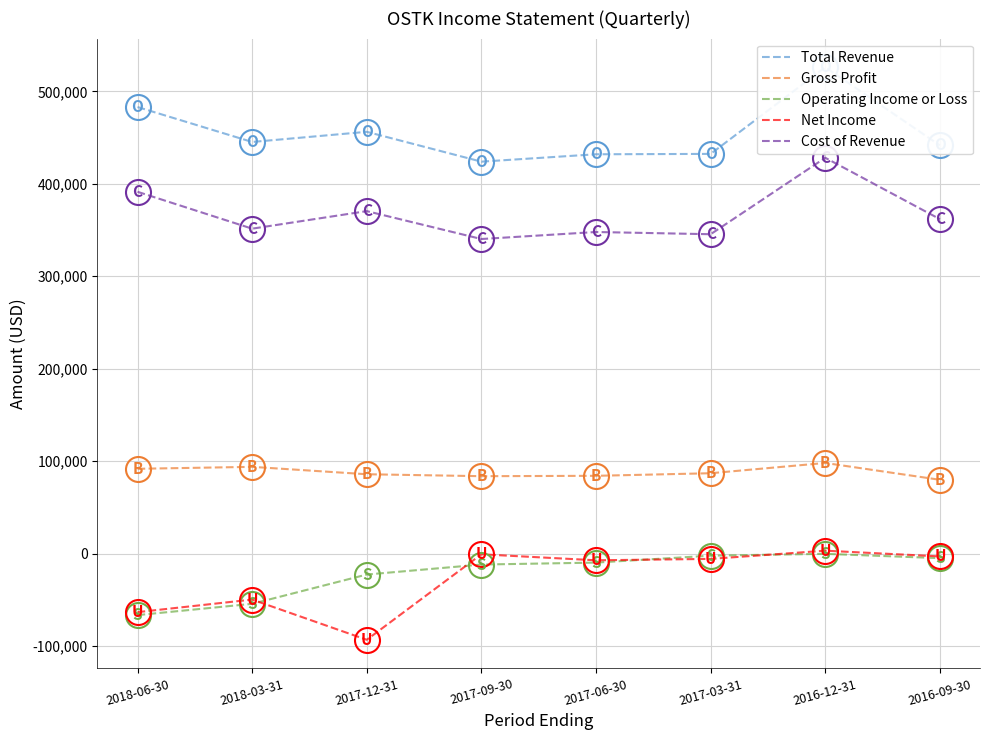

True or false: Cost of Revenue and Net Income cross at least once.

False